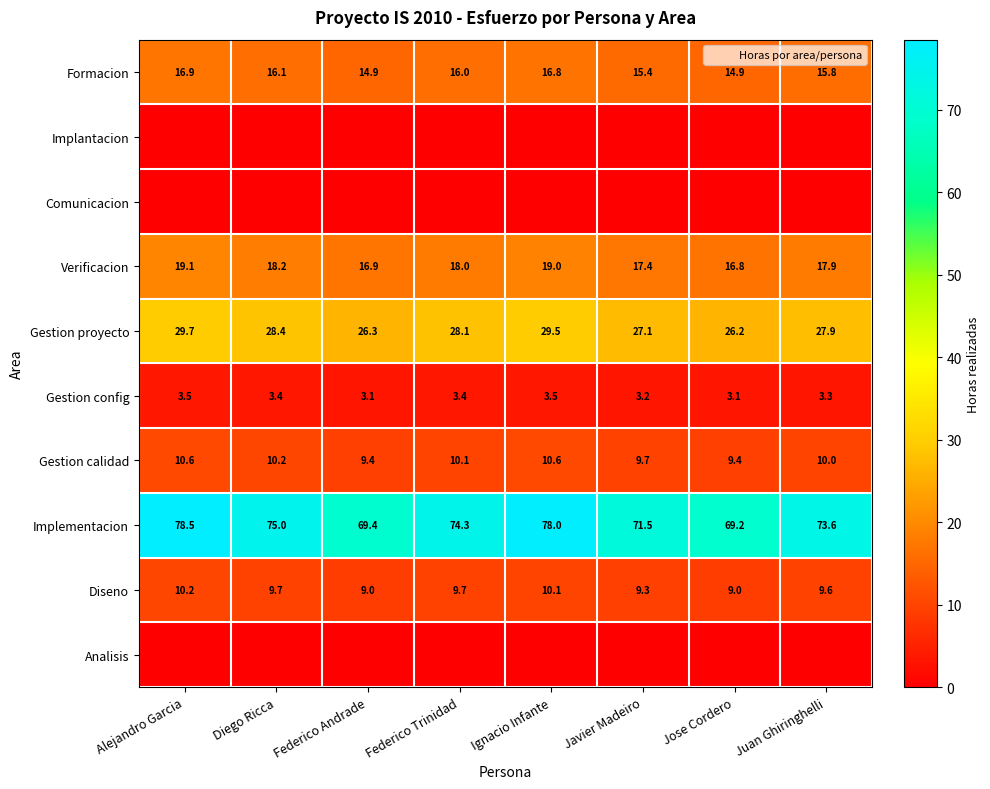

Is it true that Formacion equals 16.1 at Diego Ricca?

True